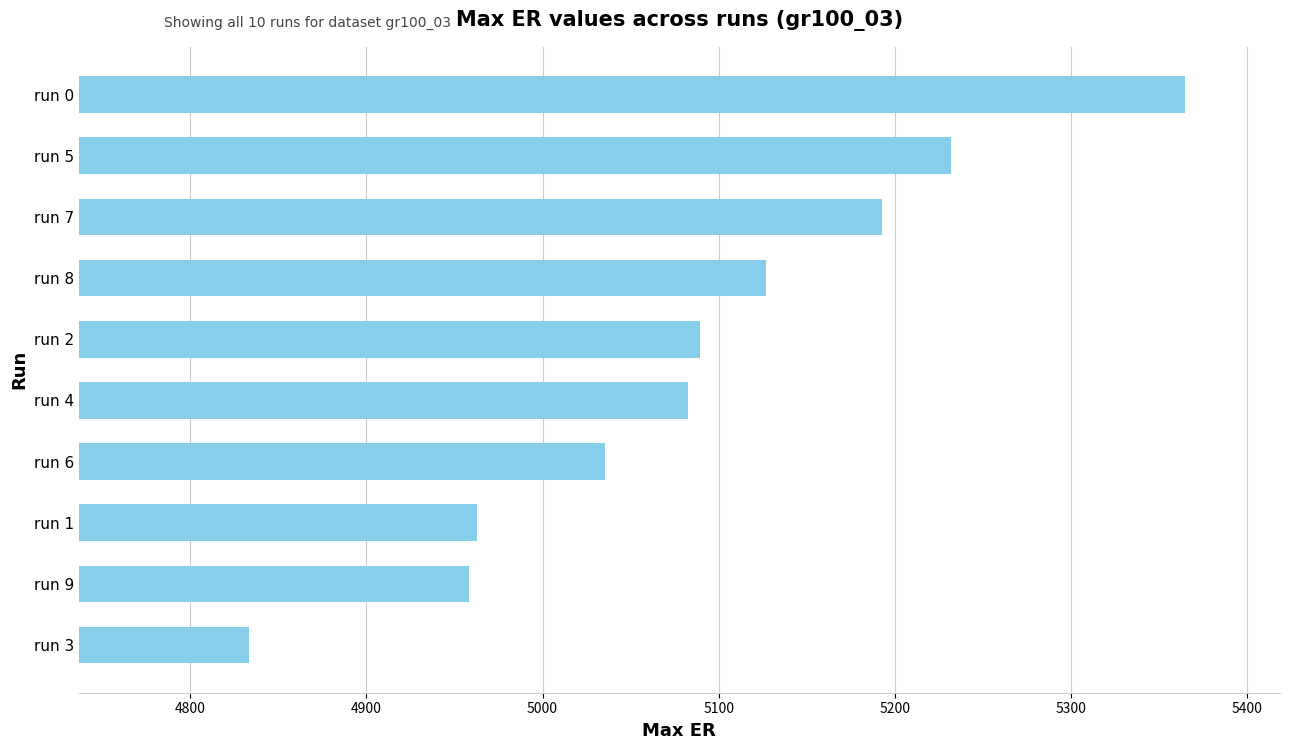

What is the difference between the values at run 8 and run 7?

66.3